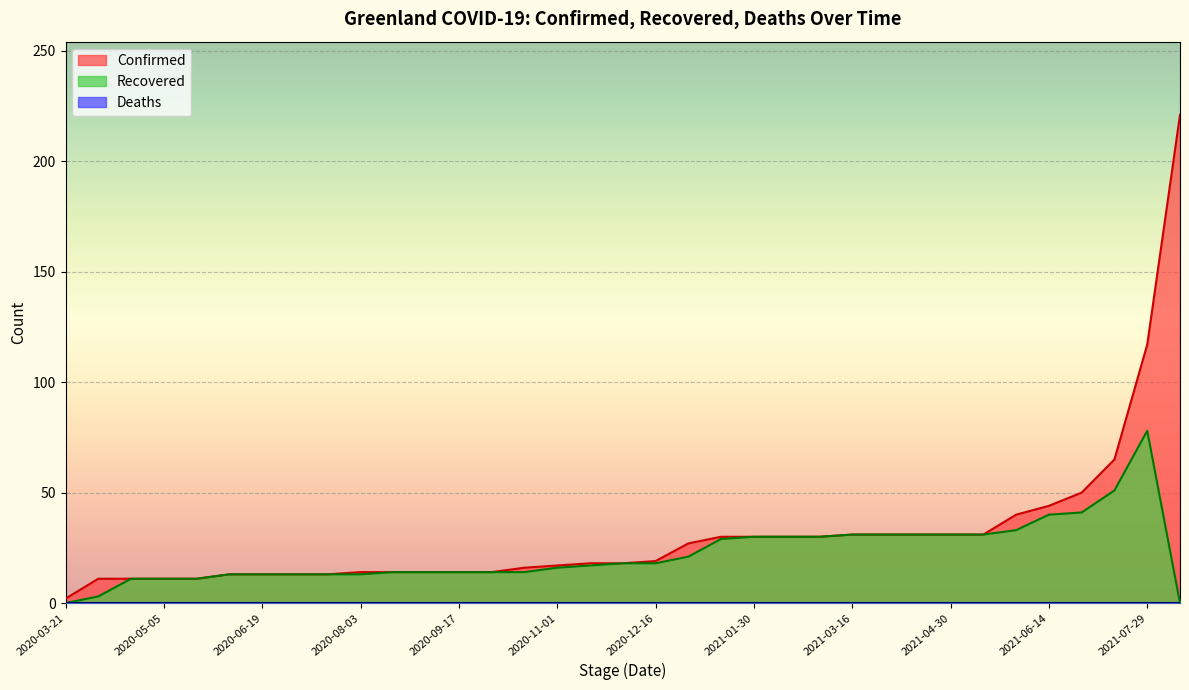

Between 2021-07-29 and 2020-11-16, which is larger?

2021-07-29